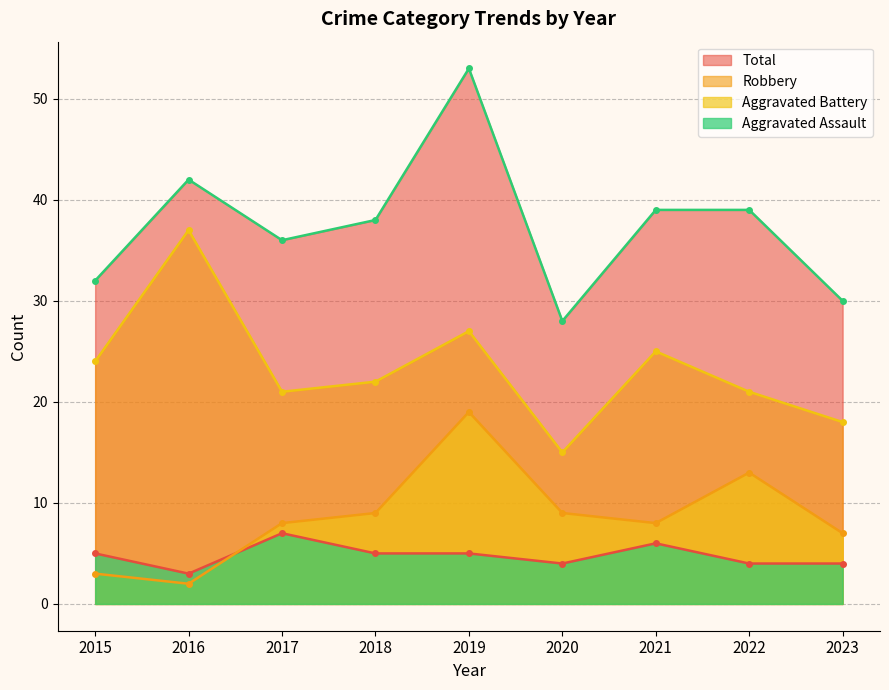

Rank the series by their maximum value, from lowest to highest.

Aggravated Assault, Aggravated Battery, Robbery, Total